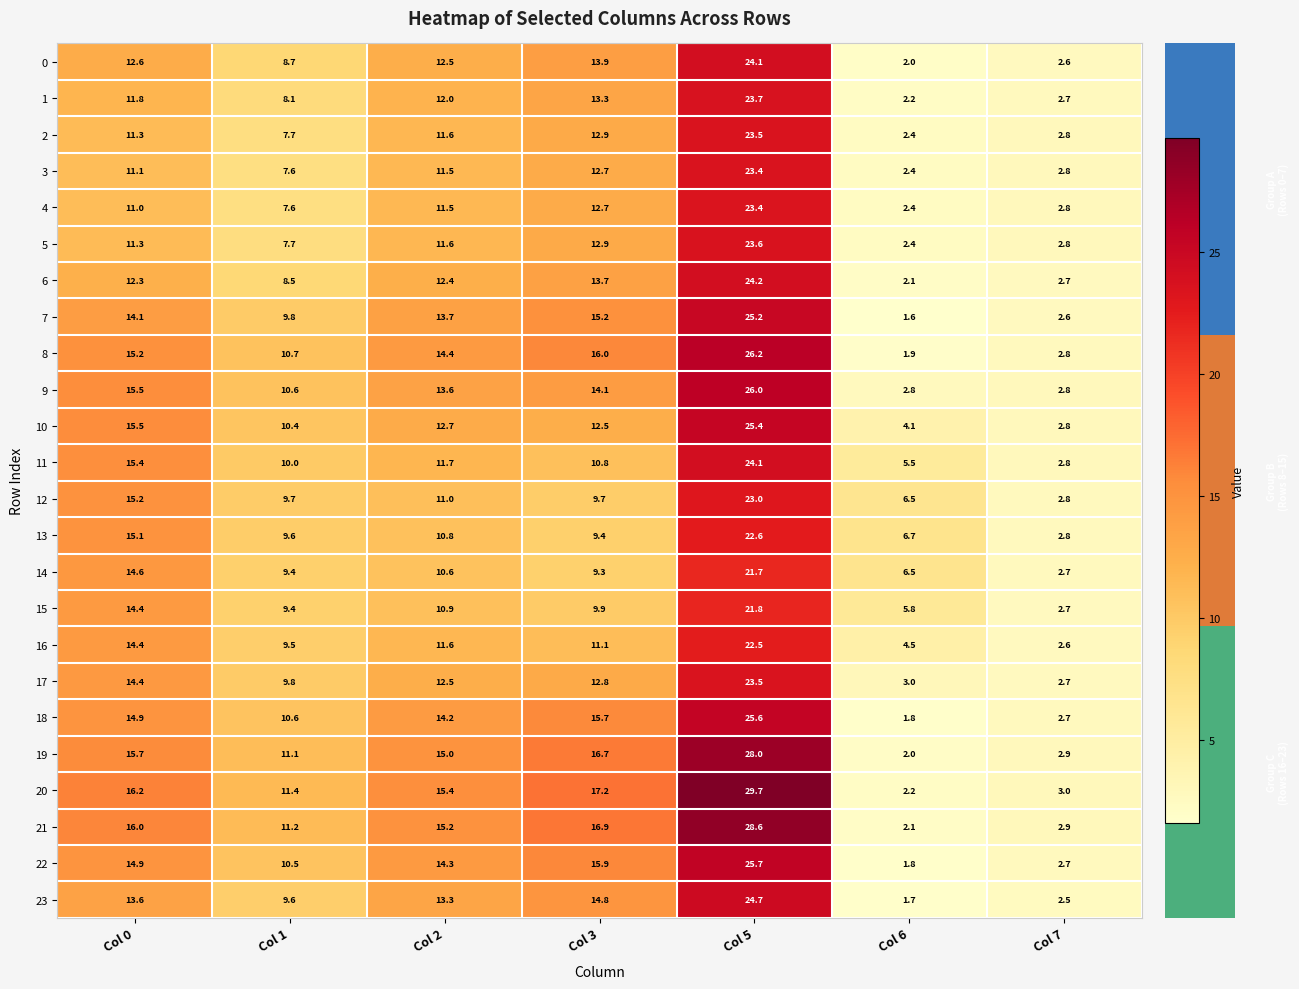

The 2 series shows 22.0 at Col 3. True or false?

False